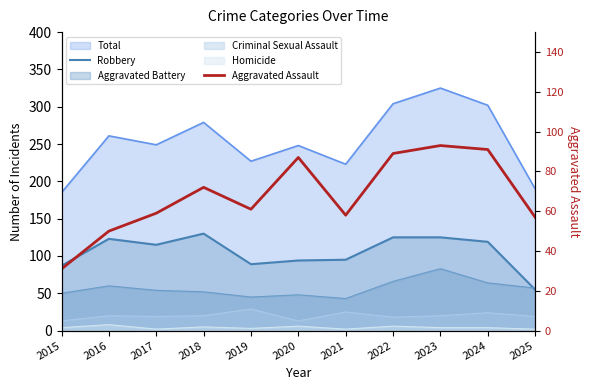

At which category does Aggravated Assault reach its first local valley?

2019